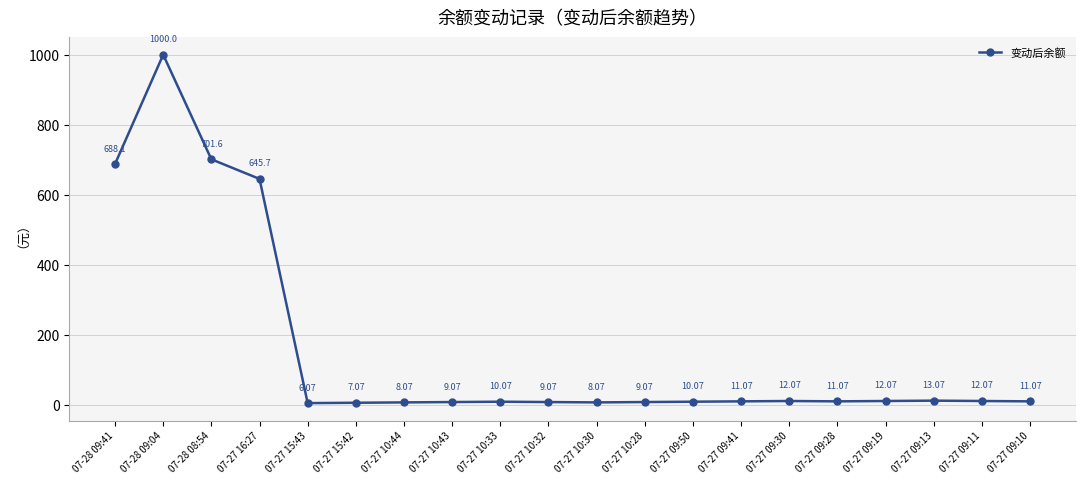

How many values are below 11?

9